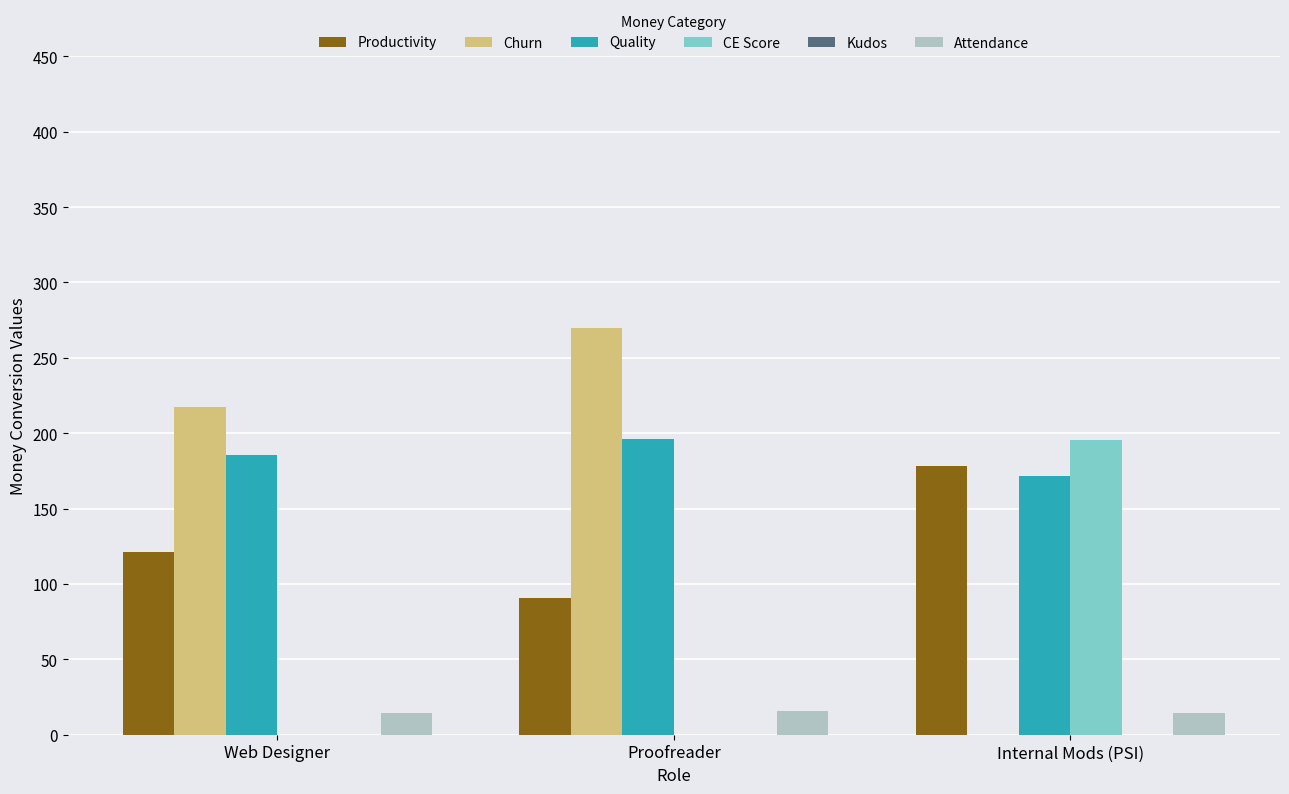

At which label is Productivity closest to 134?

Web Designer